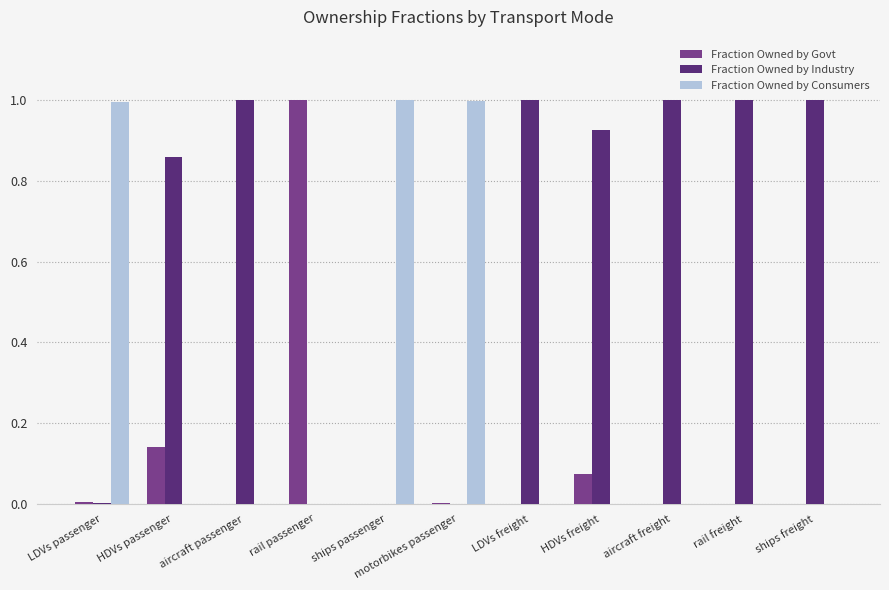

Between LDVs passenger and HDVs passenger, which series saw the biggest shift?

Fraction Owned by Consumers